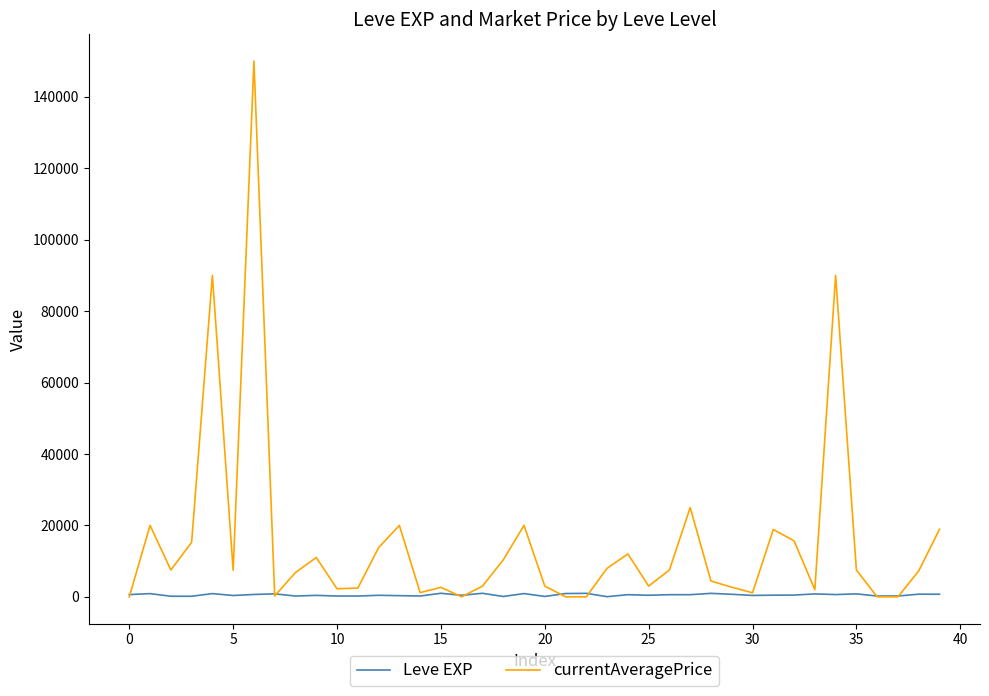

List the series in order of their overall mean, lowest first.

Leve EXP, currentAveragePrice